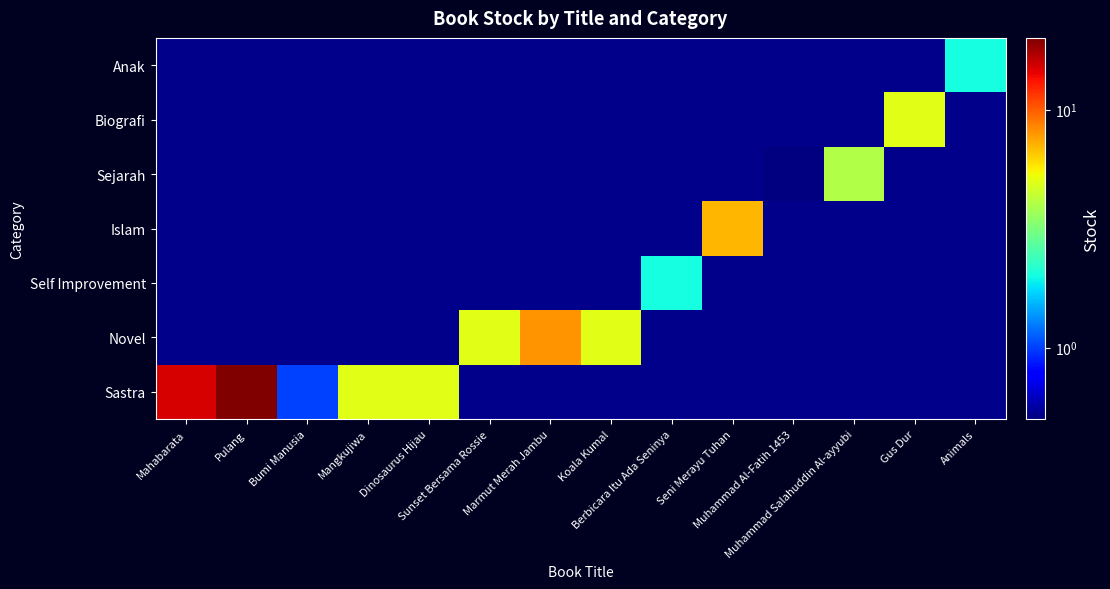

Is it true that Sastra equals 10.2 at Pulang?

False